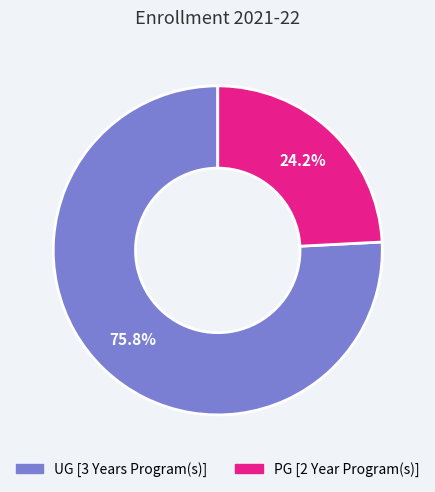

The PG [2 Year Program(s)] slice represents 39% of the pie. True or false?

False